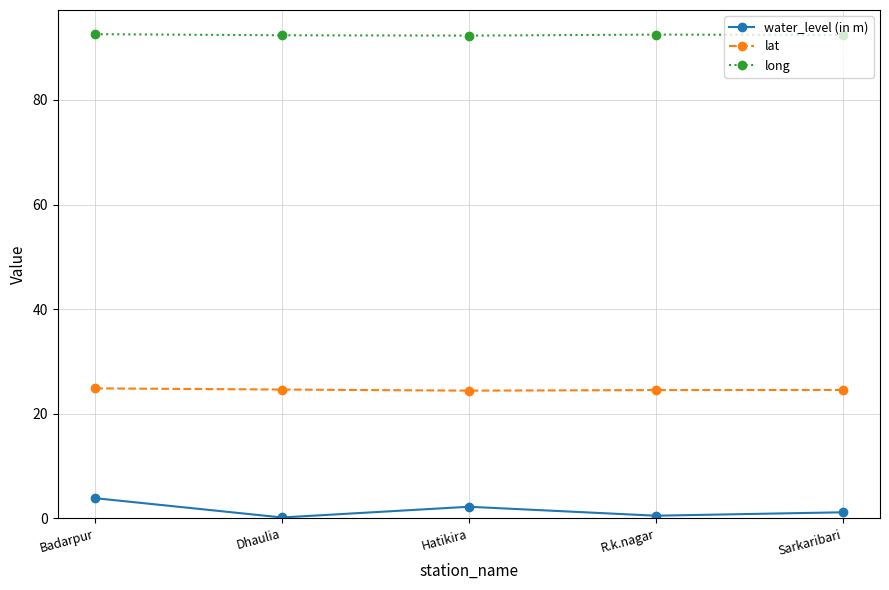

What is the greatest value displayed?

92.6